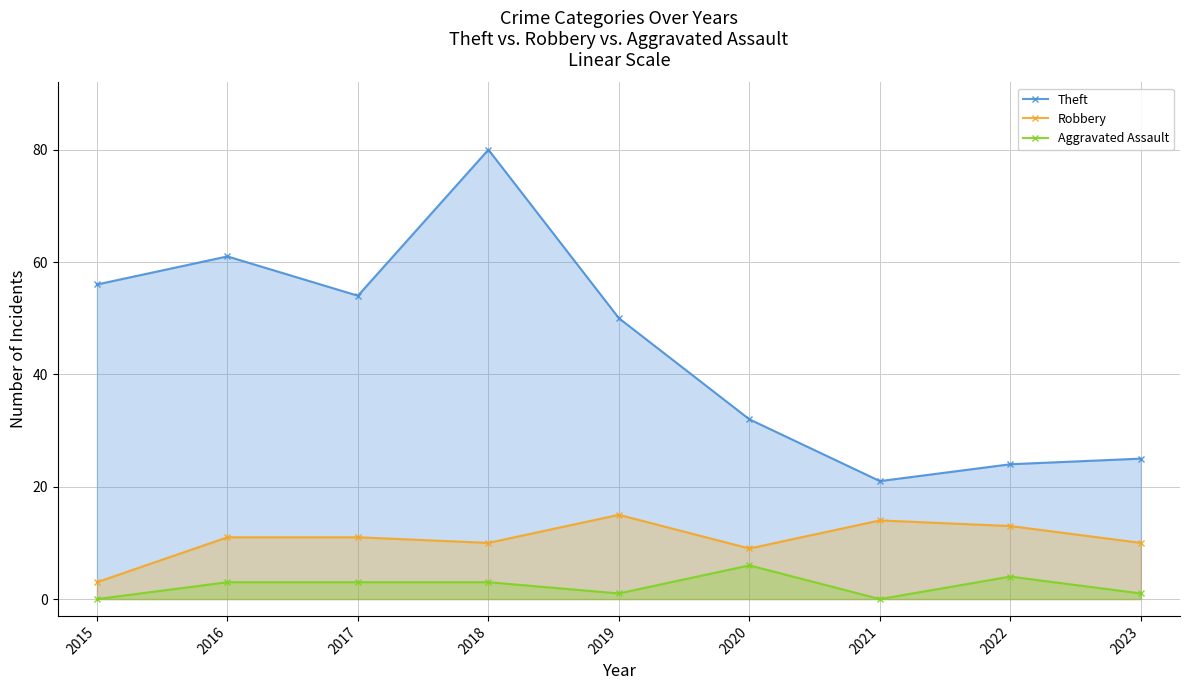

Reading left to right, what are all the values shown in this chart?

Theft: 2015=56	2016=61	2017=54	2018=80	2019=50	2020=32	2021=21	2022=24	2023=25
Robbery: 2015=3	2016=11	2017=11	2018=10	2019=15	2020=9	2021=14	2022=13	2023=10
Aggravated Assault: 2015=0	2016=3	2017=3	2018=3	2019=1	2020=6	2021=0	2022=4	2023=1